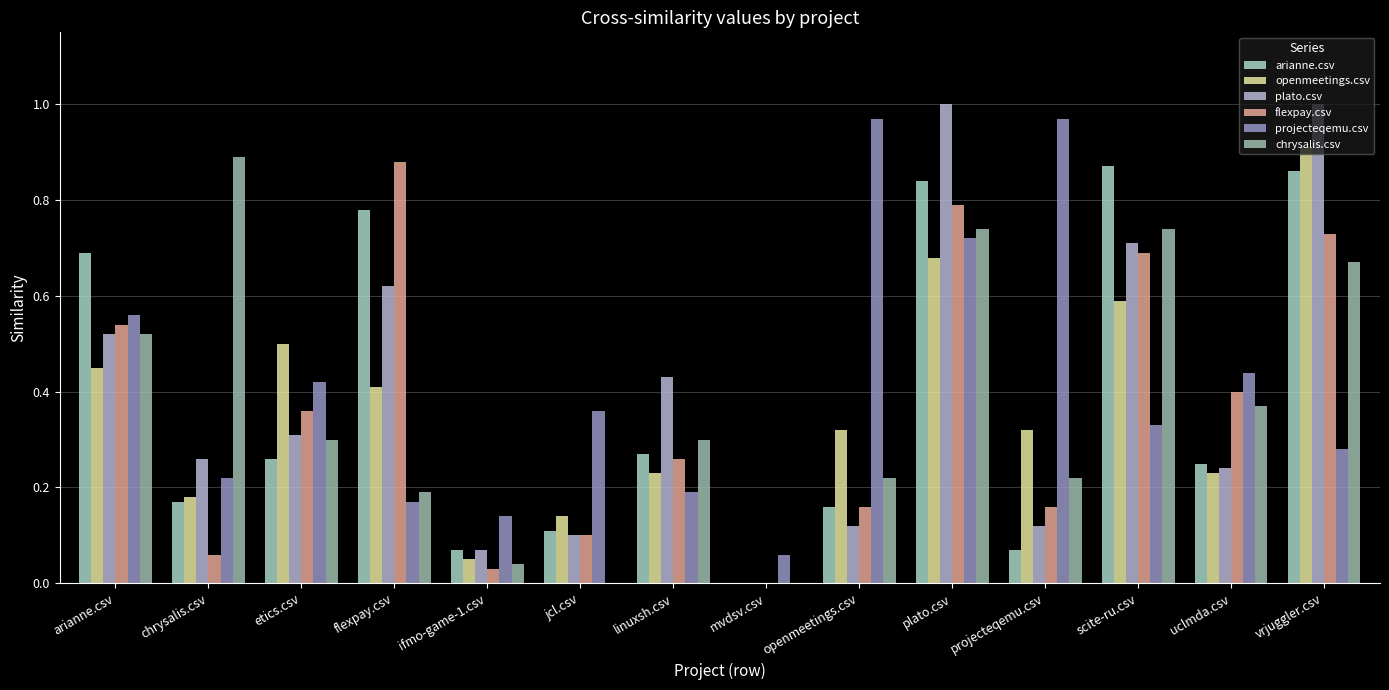

Reading right to left, what are all the values shown in this chart?

arianne.csv: vrjuggler.csv=0.9	uclmda.csv=0.2	scite-ru.csv=0.9	projecteqemu.csv=0.1	plato.csv=0.8	openmeetings.csv=0.2	mvdsv.csv=0.0	linuxsh.csv=0.3	jcl.csv=0.1	ifmo-game-1.csv=0.1	flexpay.csv=0.8	etics.csv=0.3	chrysalis.csv=0.2	arianne.csv=0.7
openmeetings.csv: vrjuggler.csv=0.9	uclmda.csv=0.2	scite-ru.csv=0.6	projecteqemu.csv=0.3	plato.csv=0.7	openmeetings.csv=0.3	mvdsv.csv=0.0	linuxsh.csv=0.2	jcl.csv=0.1	ifmo-game-1.csv=0.1	flexpay.csv=0.4	etics.csv=0.5	chrysalis.csv=0.2	arianne.csv=0.5
plato.csv: vrjuggler.csv=1.0	uclmda.csv=0.2	scite-ru.csv=0.7	projecteqemu.csv=0.1	plato.csv=1.0	openmeetings.csv=0.1	mvdsv.csv=0.0	linuxsh.csv=0.4	jcl.csv=0.1	ifmo-game-1.csv=0.1	flexpay.csv=0.6	etics.csv=0.3	chrysalis.csv=0.3	arianne.csv=0.5
flexpay.csv: vrjuggler.csv=0.7	uclmda.csv=0.4	scite-ru.csv=0.7	projecteqemu.csv=0.2	plato.csv=0.8	openmeetings.csv=0.2	mvdsv.csv=0.0	linuxsh.csv=0.3	jcl.csv=0.1	ifmo-game-1.csv=0.0	flexpay.csv=0.9	etics.csv=0.4	chrysalis.csv=0.1	arianne.csv=0.5
projecteqemu.csv: vrjuggler.csv=0.3	uclmda.csv=0.4	scite-ru.csv=0.3	projecteqemu.csv=1.0	plato.csv=0.7	openmeetings.csv=1.0	mvdsv.csv=0.1	linuxsh.csv=0.2	jcl.csv=0.4	ifmo-game-1.csv=0.1	flexpay.csv=0.2	etics.csv=0.4	chrysalis.csv=0.2	arianne.csv=0.6
chrysalis.csv: vrjuggler.csv=0.7	uclmda.csv=0.4	scite-ru.csv=0.7	projecteqemu.csv=0.2	plato.csv=0.7	openmeetings.csv=0.2	mvdsv.csv=0.0	linuxsh.csv=0.3	jcl.csv=0.0	ifmo-game-1.csv=0.0	flexpay.csv=0.2	etics.csv=0.3	chrysalis.csv=0.9	arianne.csv=0.5